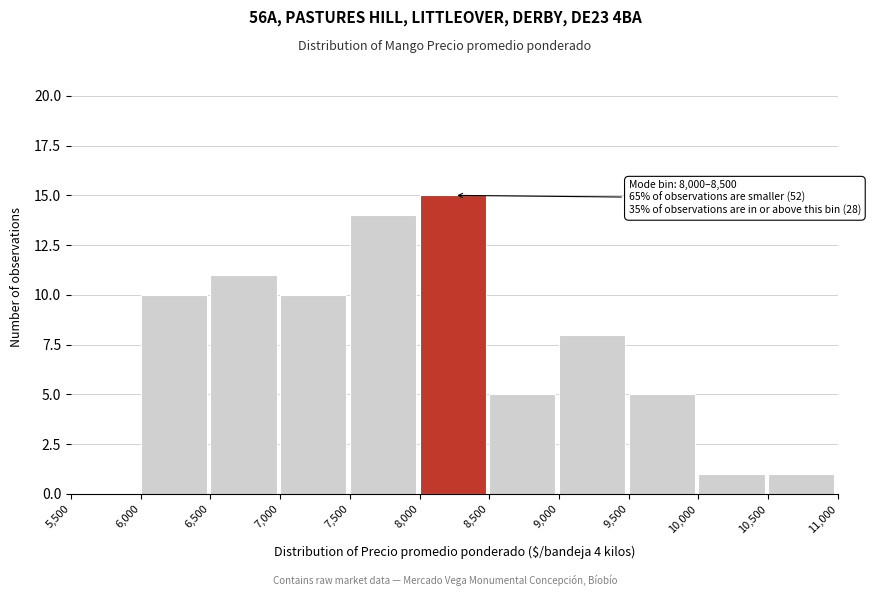

Which range on the x-axis has the tallest bar?

8,000 to 8,500